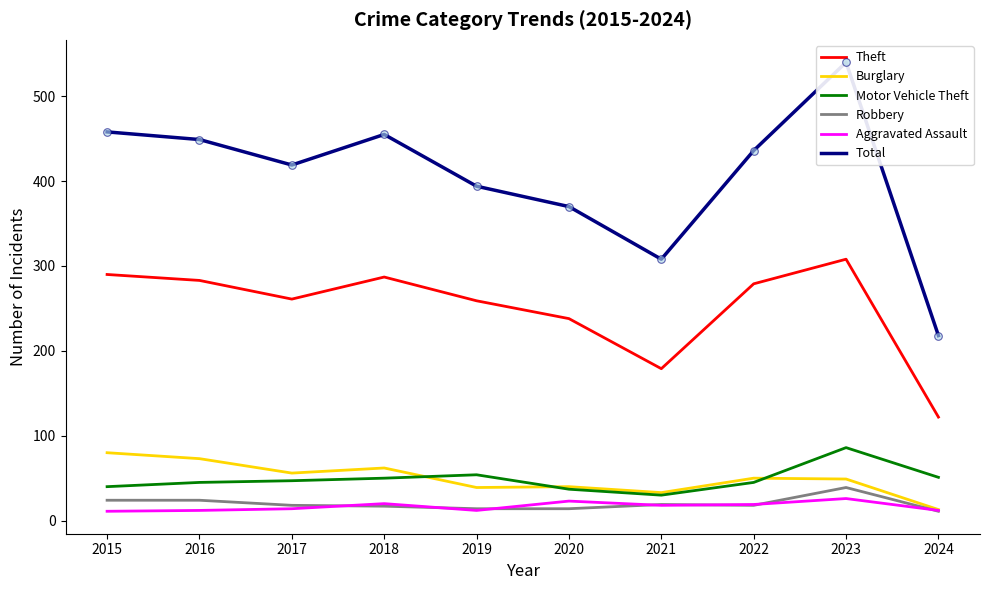

At how many categories does at least one series exceed 146?

10